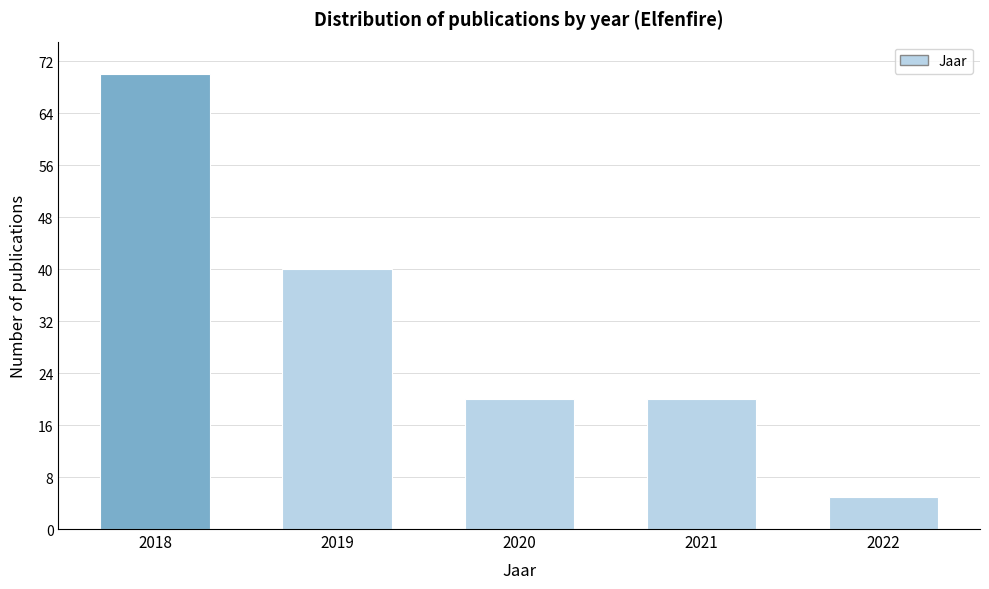

Reading right to left, transcribe all the data shown in this chart.

2022=5	2021=20	2020=20	2019=40	2018=70